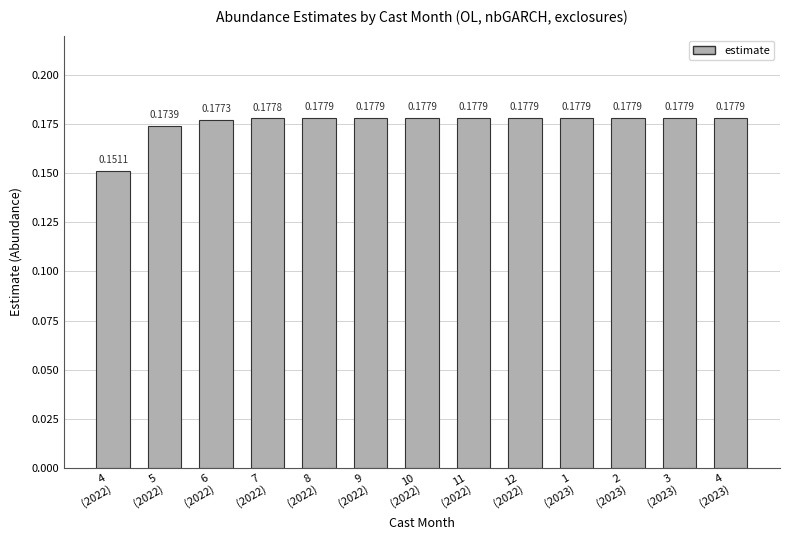

What position from the right is 6
(2022)?

11